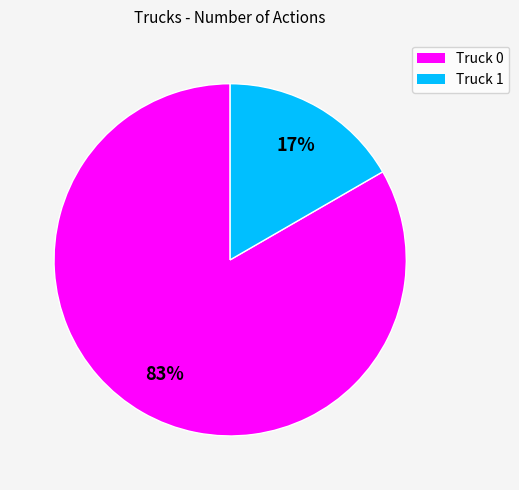

Combined, do Truck 1 and Truck 0 account for over 50%?

Yes